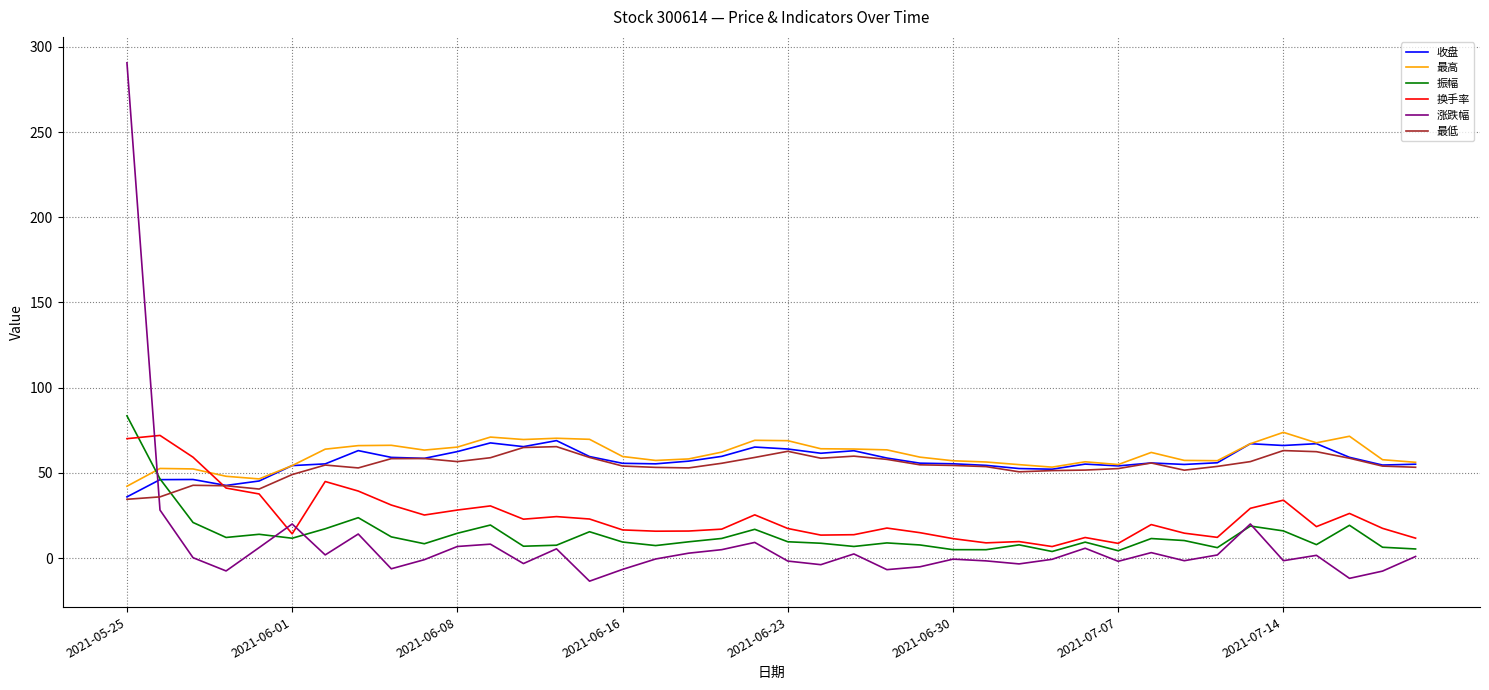

Which series has the widest spread of values?

涨跌幅